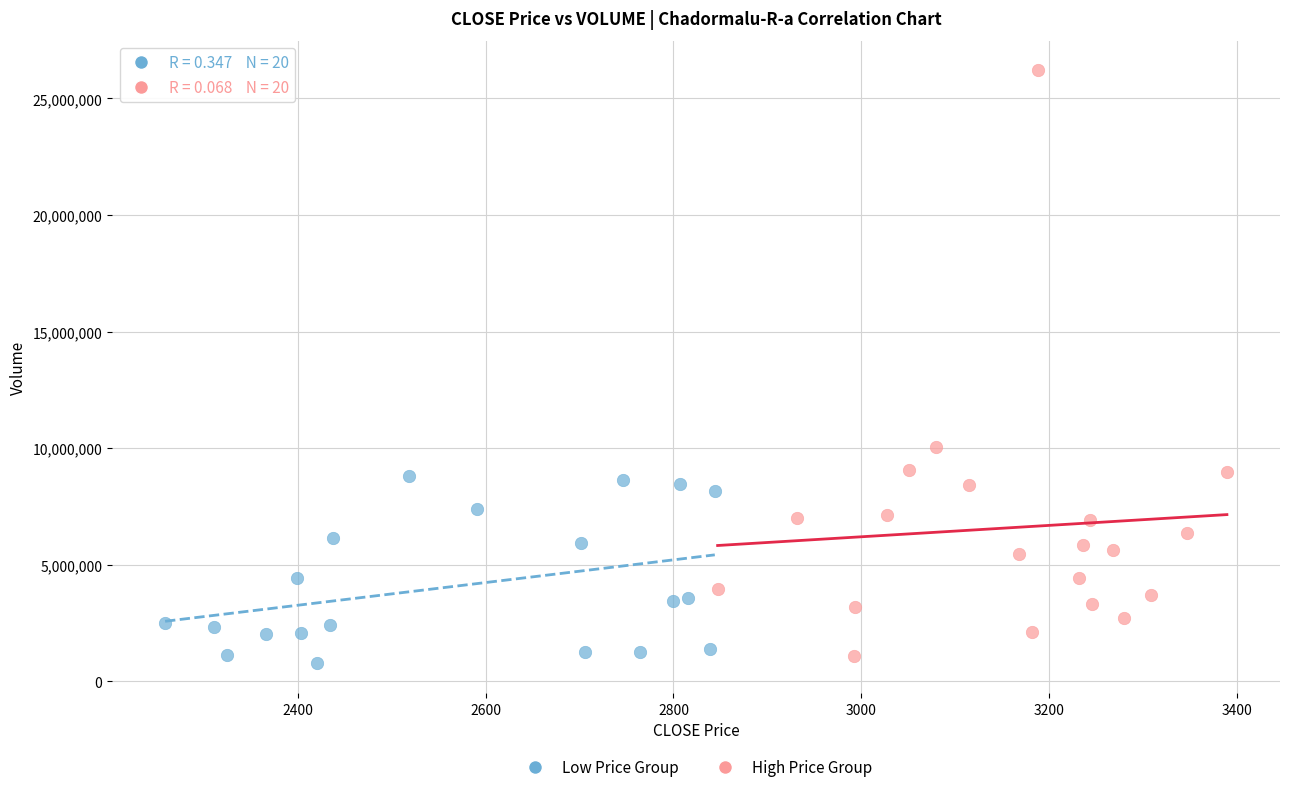

Which series contains the highest Y value?

High Price Group